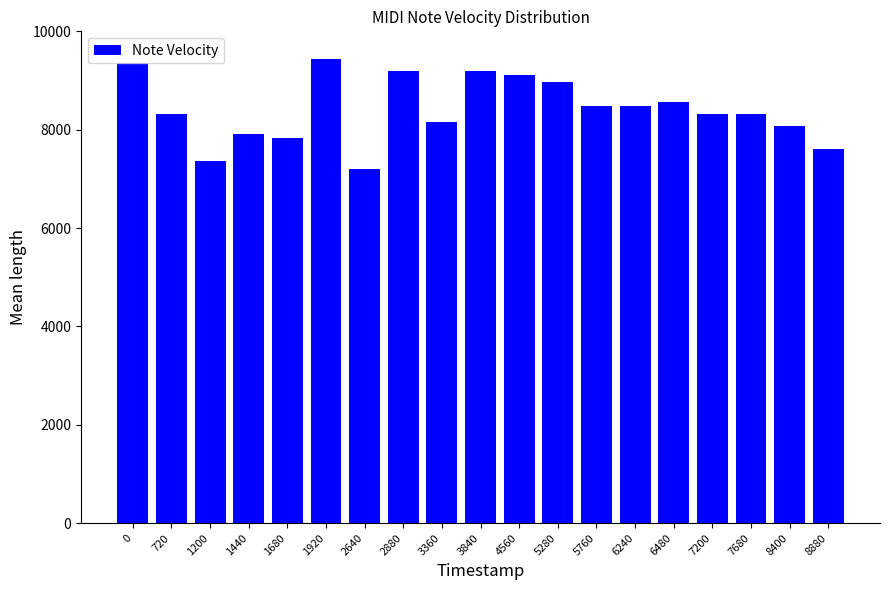

What is the difference between the maximum and second lowest values?

2080